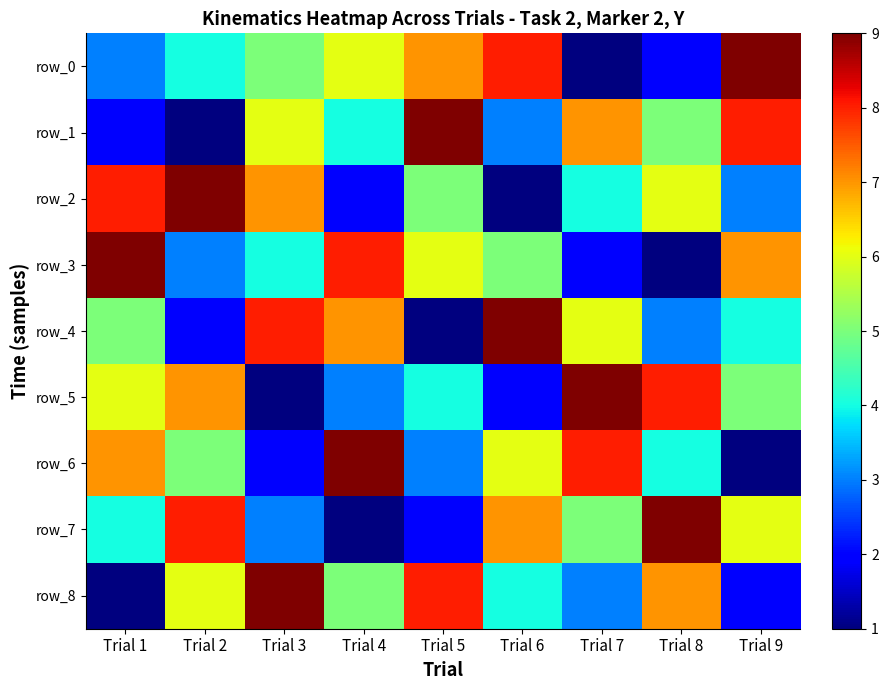

At how many categories does at least one series exceed 3?

9